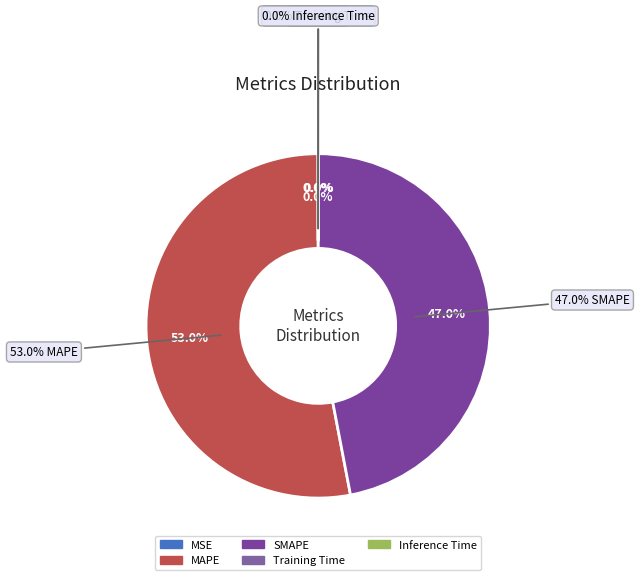

How many slices are in this pie chart?

5